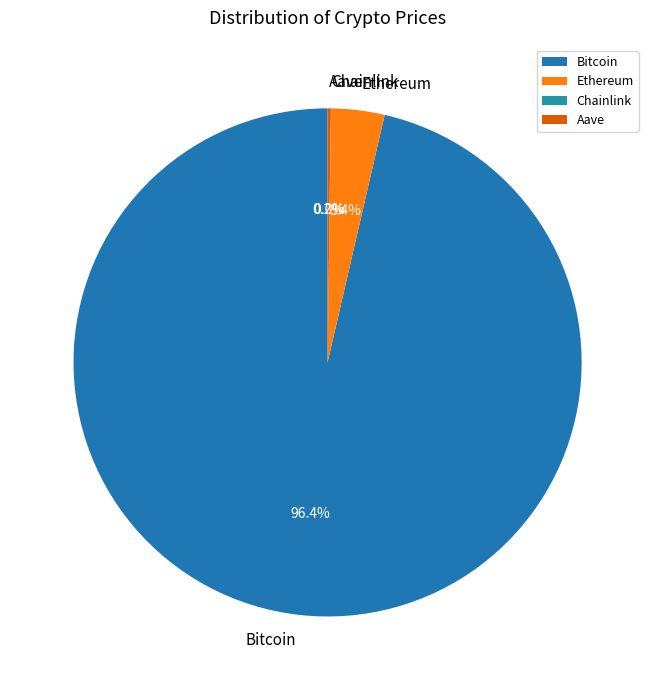

What percentage is NOT represented by Ethereum?

96.6%